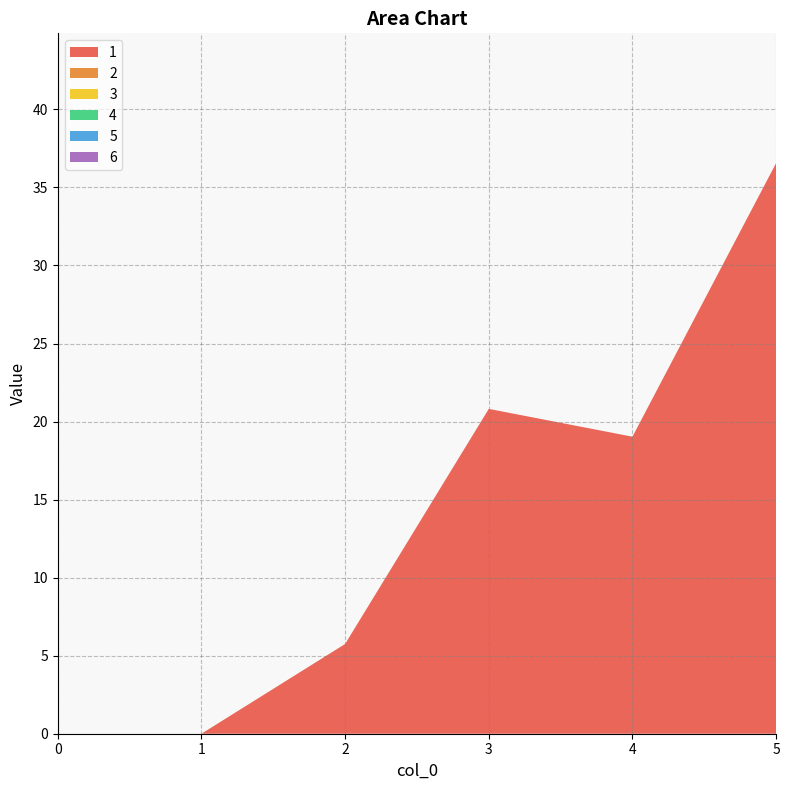

Reading left to right, what are all the values shown in this chart?

1: 0=0.0	1=0.0	2=5.8	3=20.8	4=19.0	5=36.6
2: 0=0.0	1=0.0	2=0.0	3=0.0	4=0.0	5=0.0
3: 0=0.0	1=0.0	2=0.0	3=0.0	4=0.0	5=0.0
4: 0=0.0	1=0.0	2=0.0	3=0.0	4=0.0	5=0.0
5: 0=0.0	1=0.0	2=0.0	3=0.0	4=0.0	5=0.0
6: 0=0.0	1=0.0	2=0.0	3=0.0	4=0.0	5=0.0